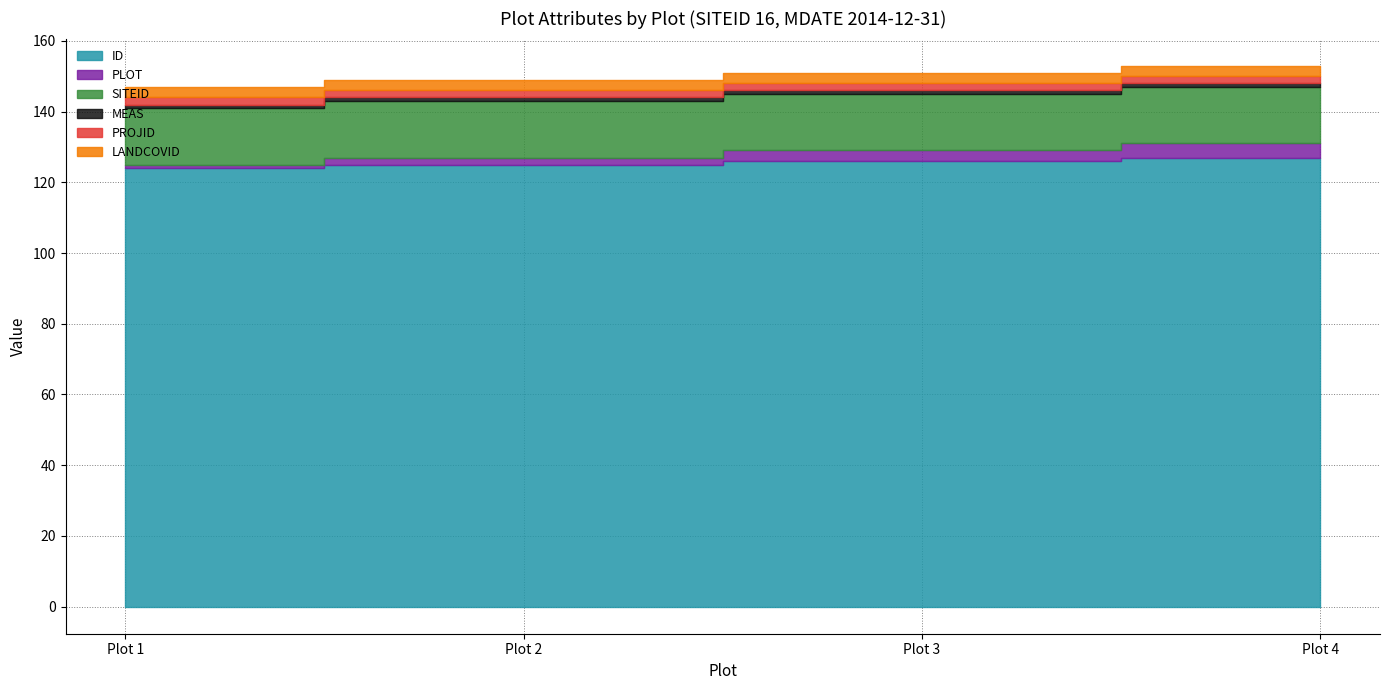

Which category has the highest value across all series?

Plot 4